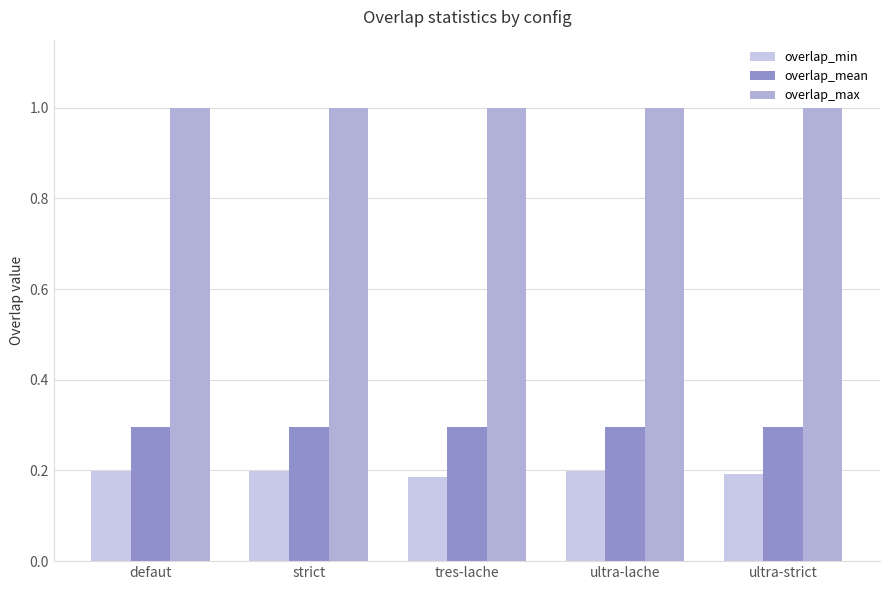

What position from the right is tres-lache?

3